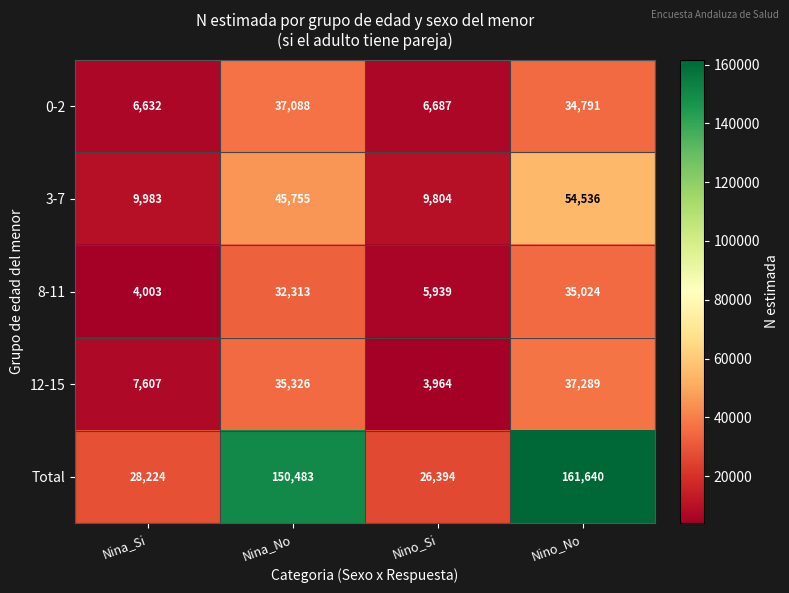

What is the total value across all series at Nina_Si?

56449